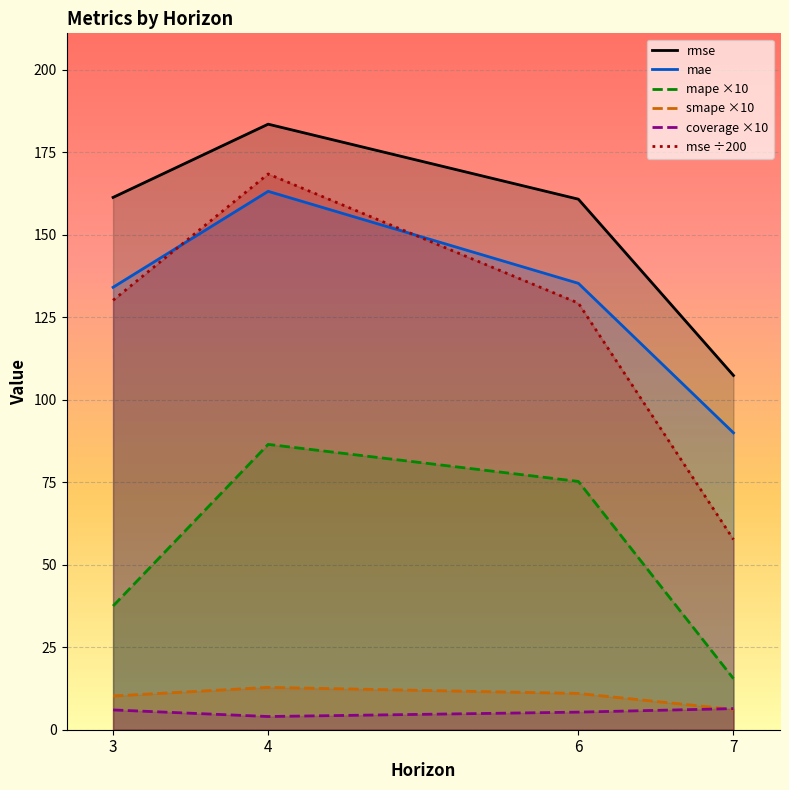

Which series has the widest spread of values?

mse ÷200